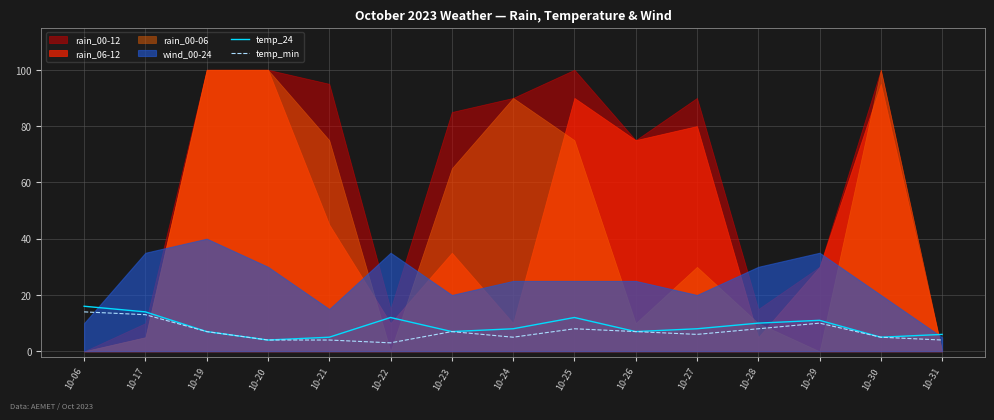

What is the average value of the temp_24 series?

9